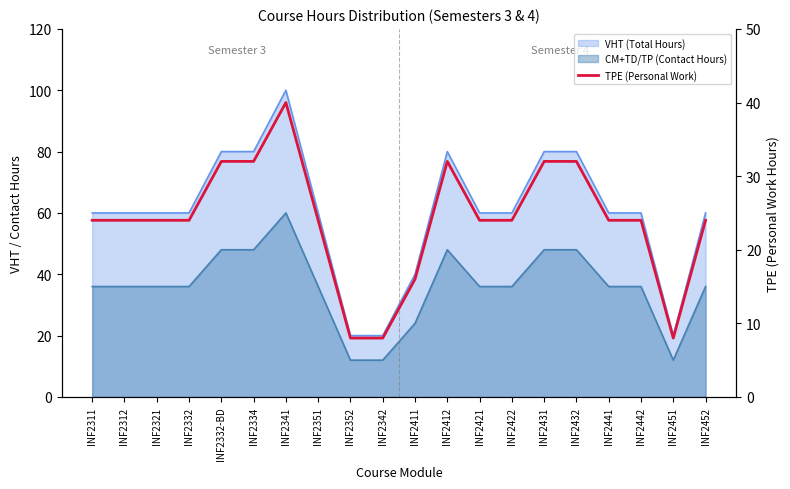

How many data points are less than 24?

4